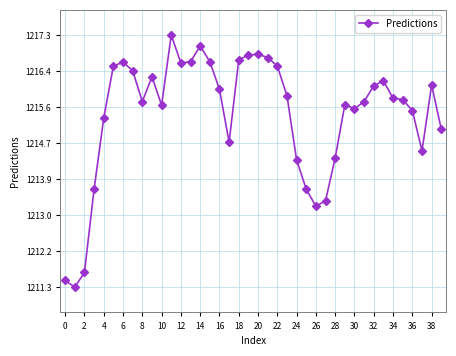

What is the average value?

1215.4